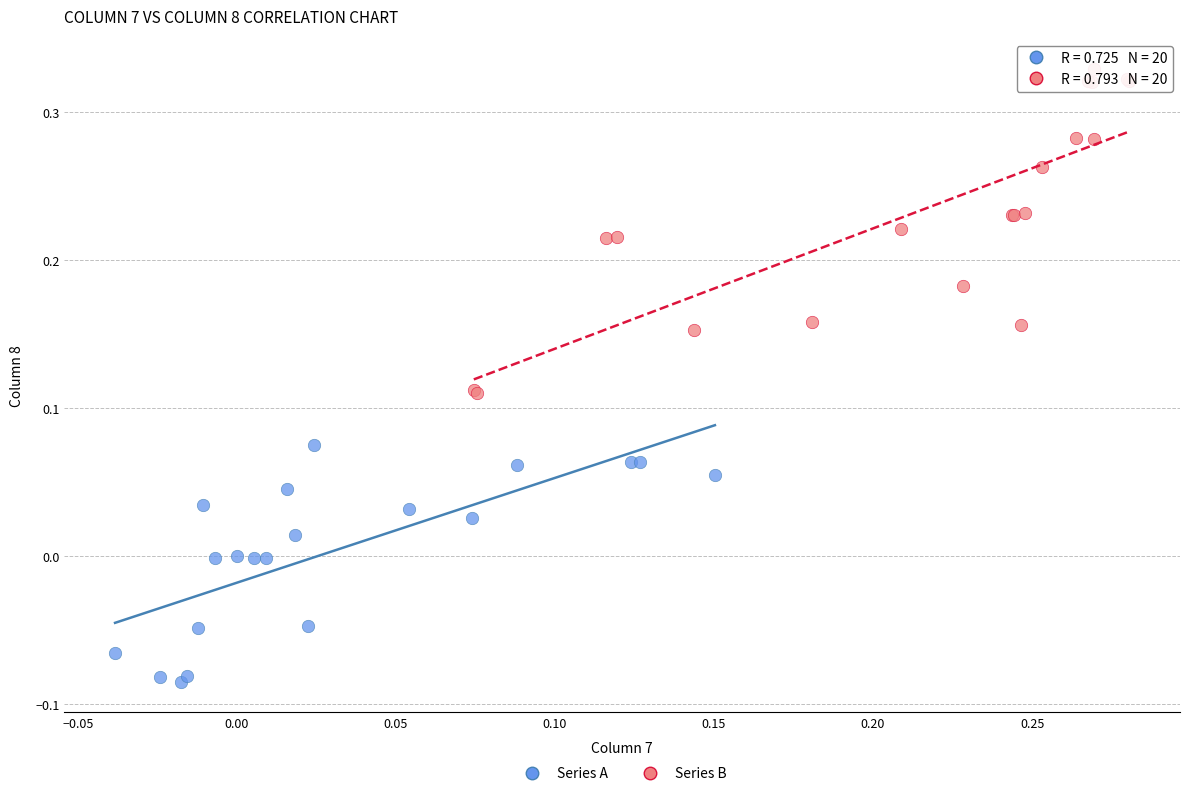

Which series has the widest spread of Y values?

Series B